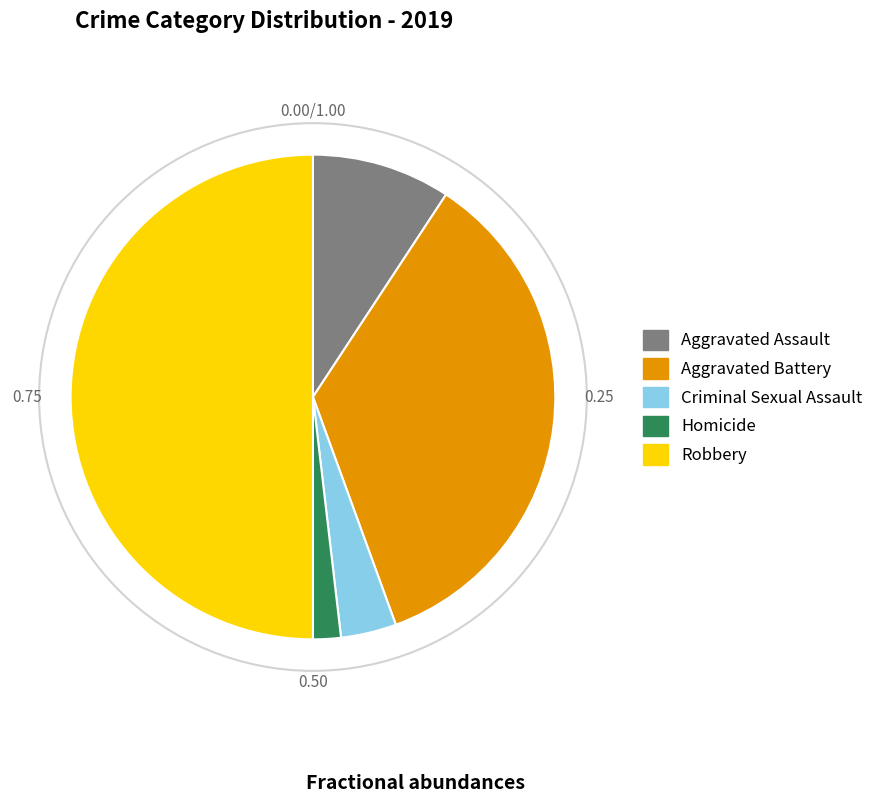

Which category has the smallest portion of the pie?

Homicide